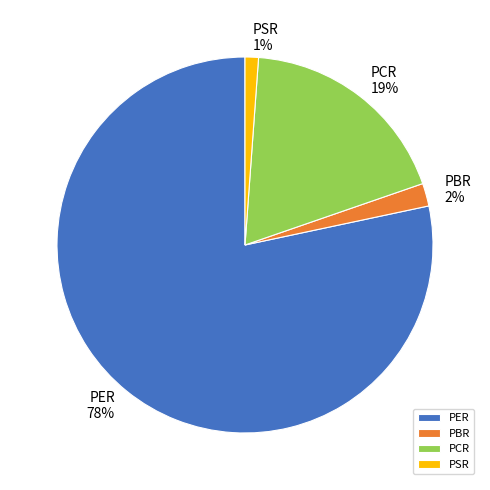

To the nearest percent, what percentage of the pie is PSR?

1%